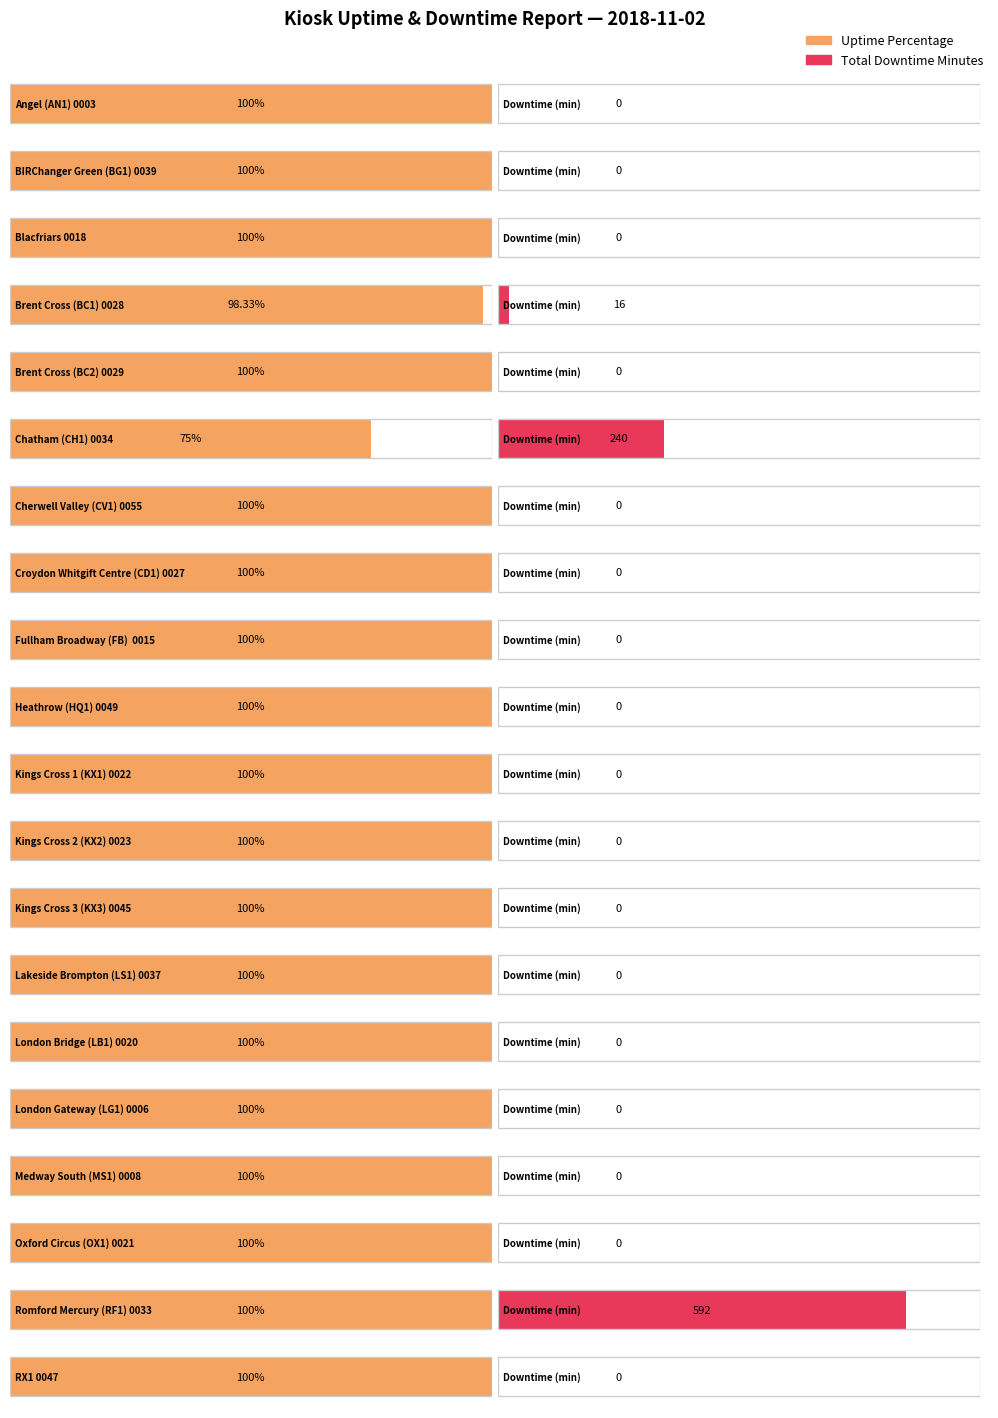

What is the difference between the second highest and second lowest values in the Total Downtime Minutes series?

240.0